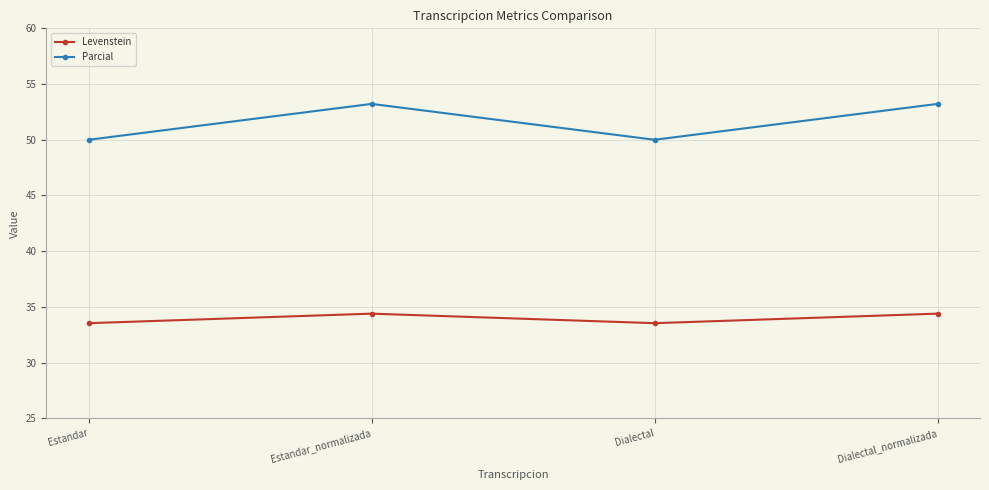

Reading left to right, what are all the values shown in this chart?

Levenstein: 33.5	34.4	33.5	34.4
Parcial: 50.0	53.2	50.0	53.2